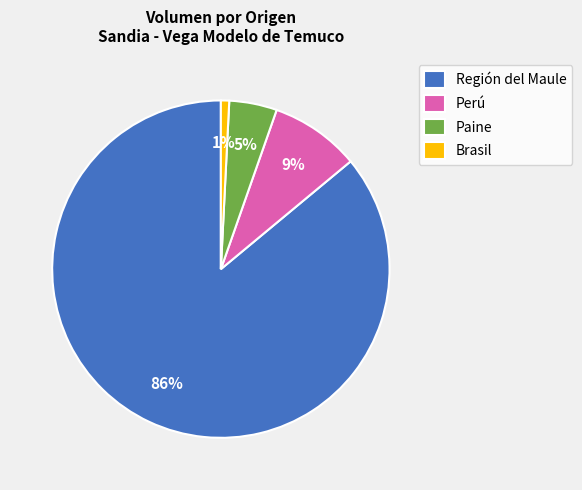

Between Región del Maule and Paine, which is larger?

Región del Maule